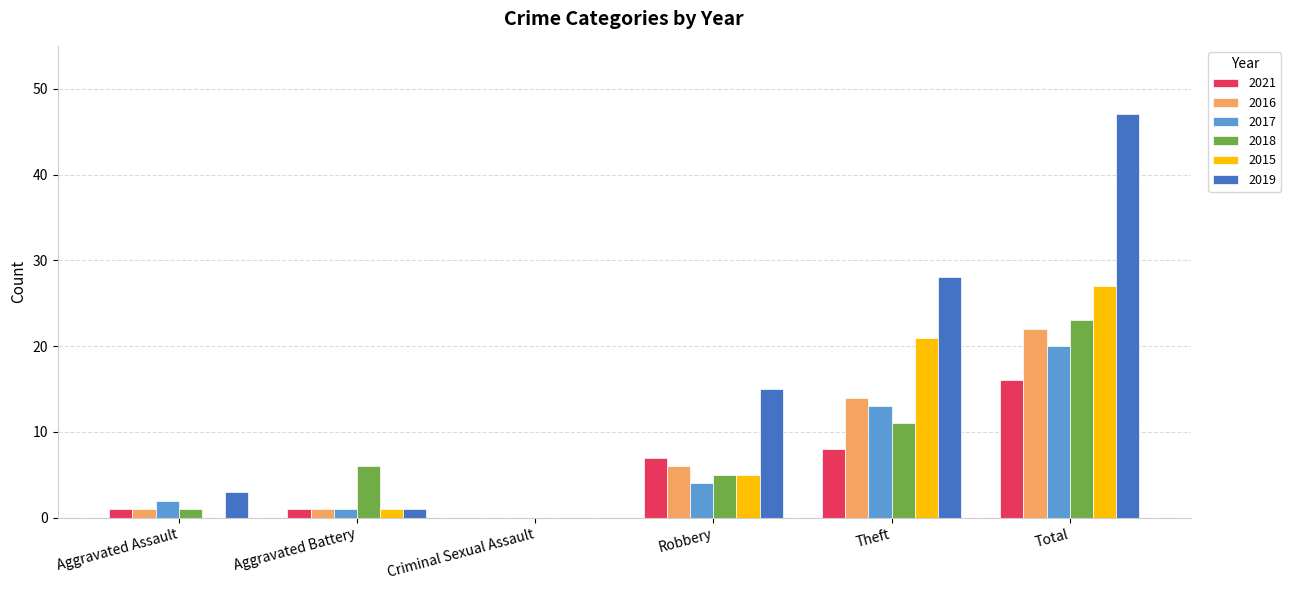

How many series are shown in this chart?

6